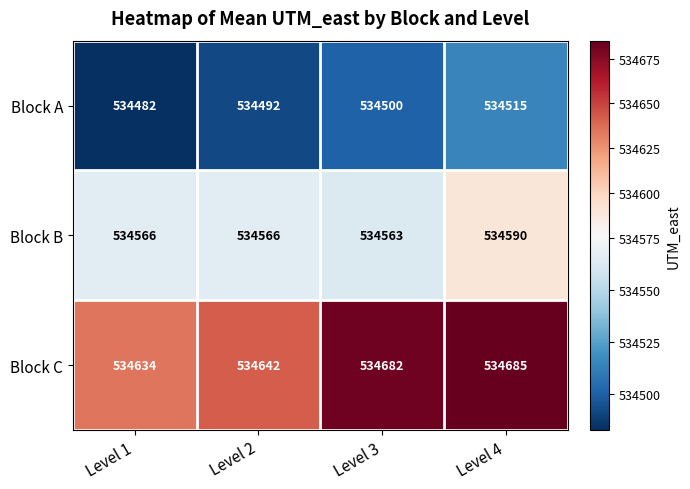

The Block B series shows 702252 at Level 2. True or false?

False